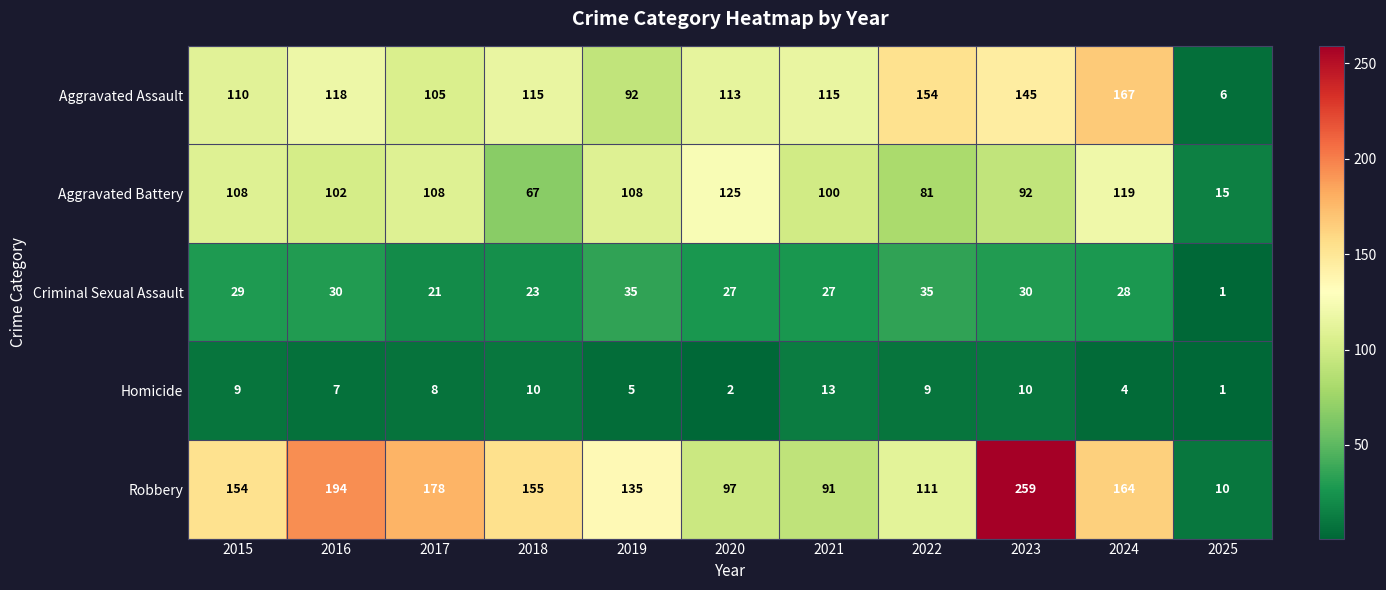

The value of Robbery at 2025 is 10. True or false?

True